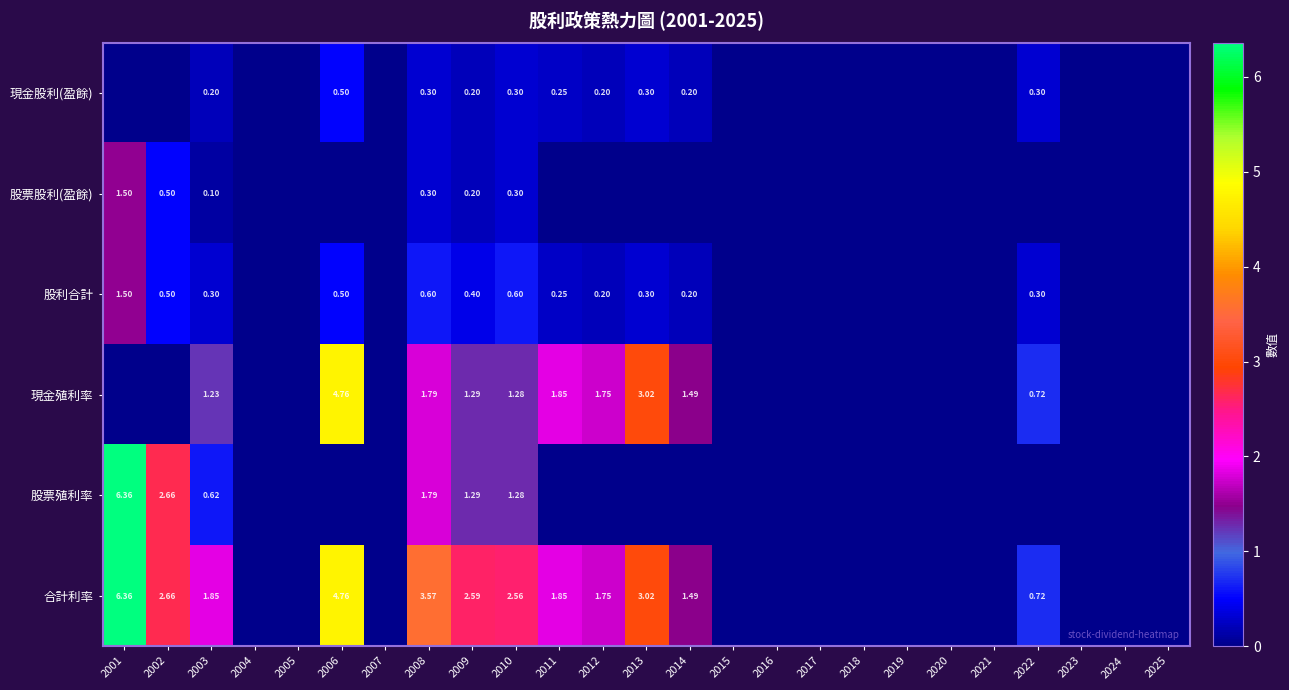

Is the value of 股票股利(盈餘) at 2003 greater than the value of 合計利率 at 2008?

No